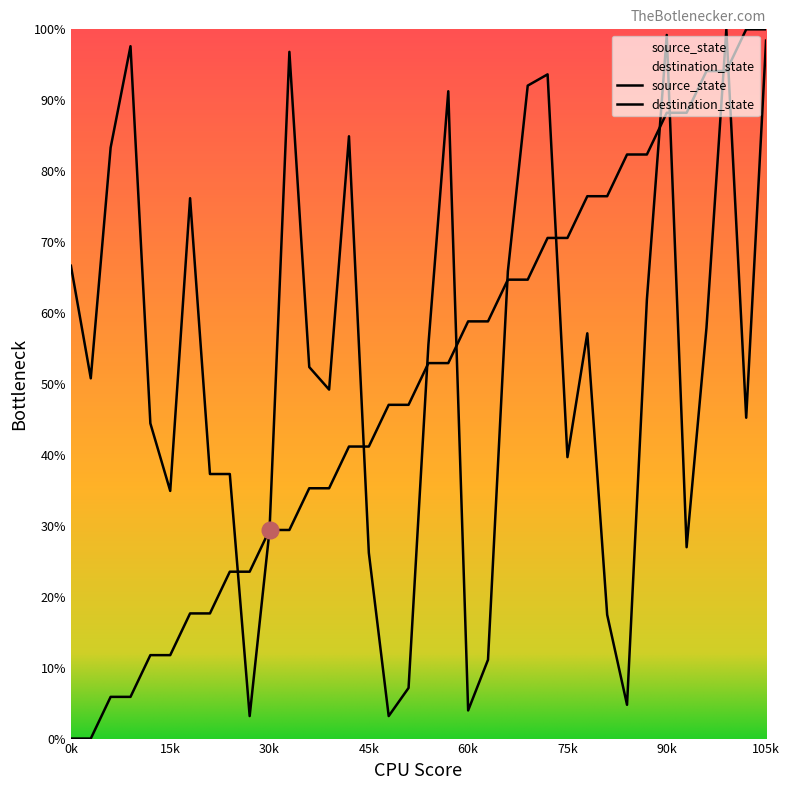

What is the value of the source_state point at the 14th from the left?

35.3